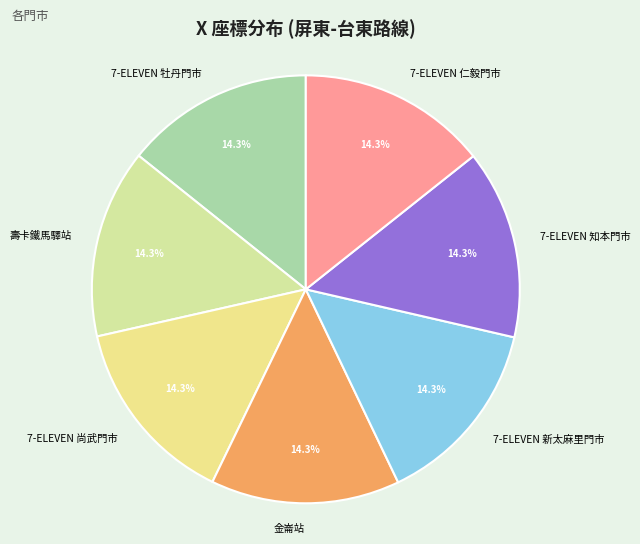

To the nearest percent, what percentage of the pie is 金崙站?

14%